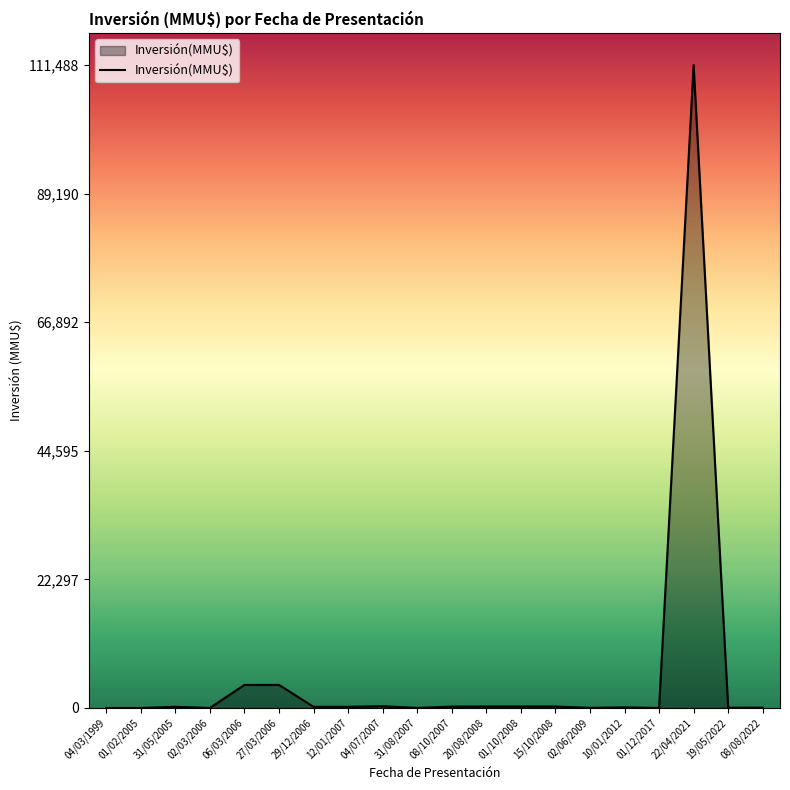

How many series are shown in this chart?

1